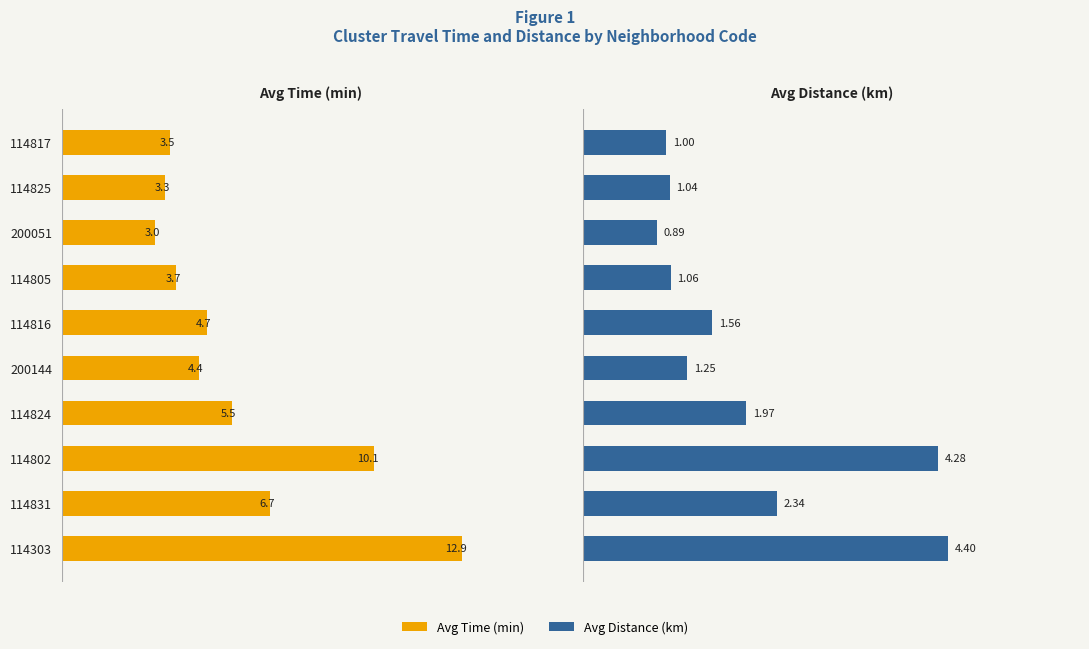

How many bars are there in each group?

2